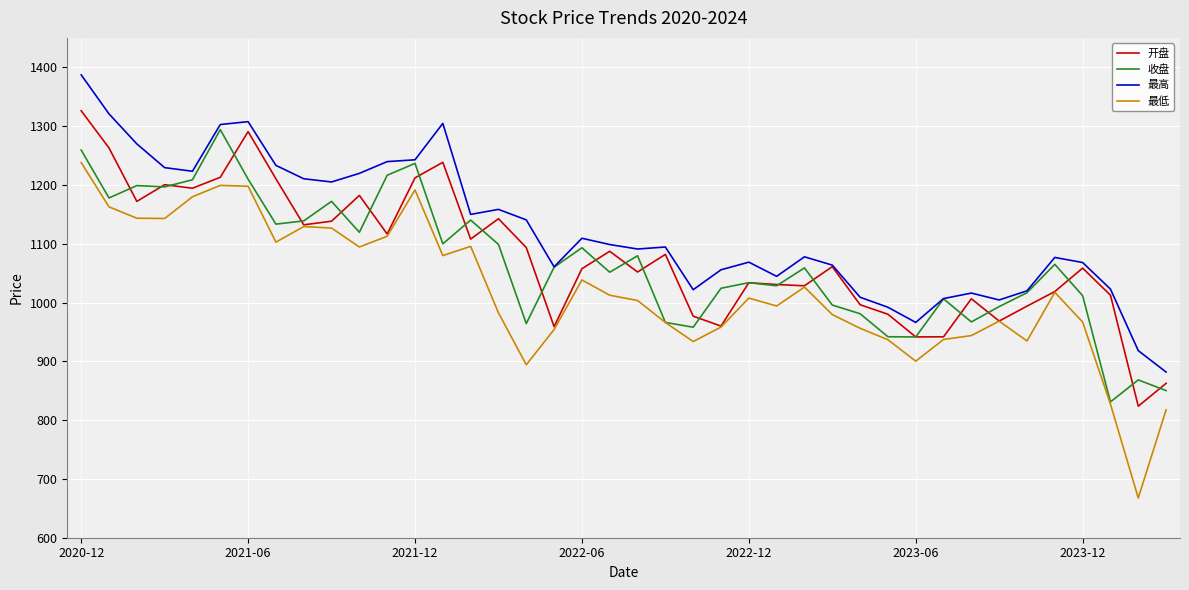

True or false: 最高 and 最低 cross at least once.

False